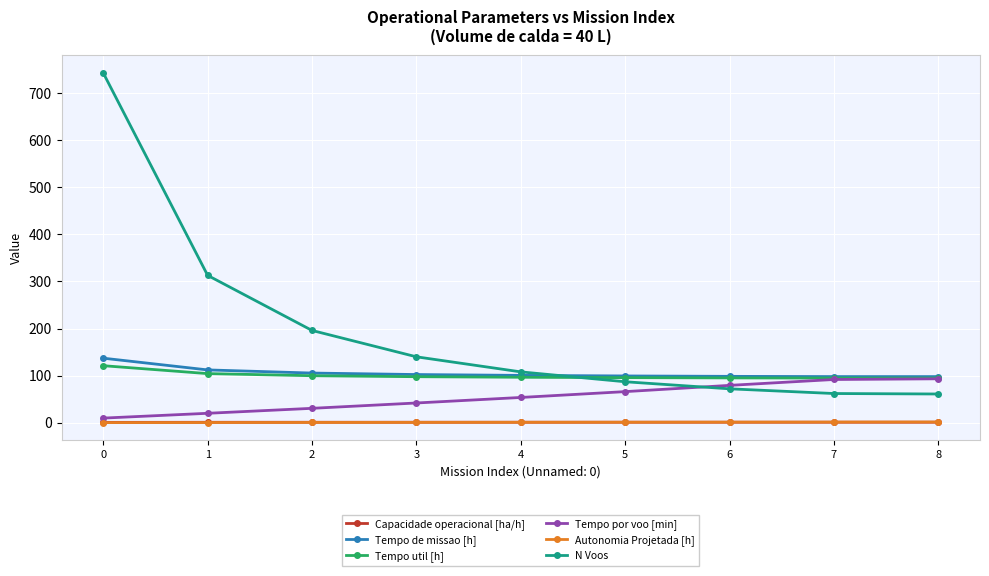

Is the value of Autonomia Projetada [h] at 3 greater than the value of Tempo por voo [min] at 2?

No